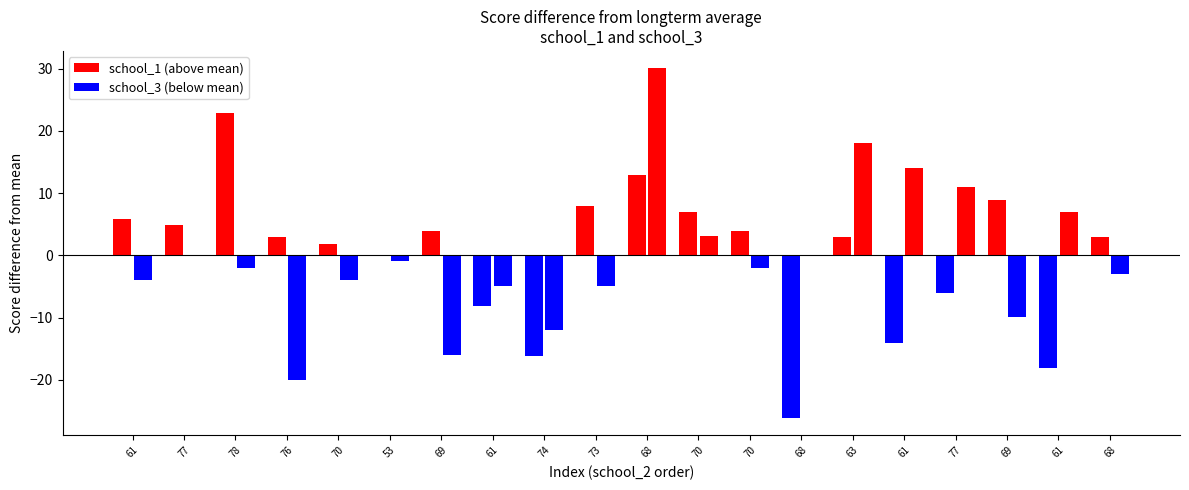

At which category is the sum across all series the highest?

68